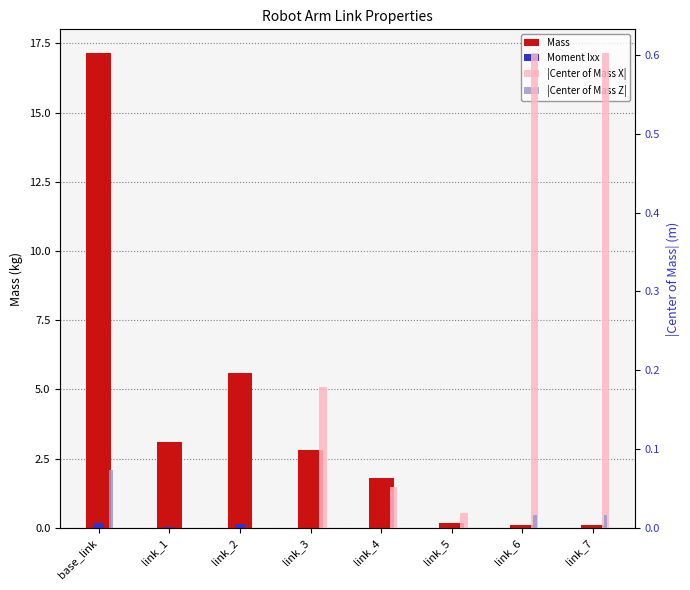

Reading left to right, transcribe all the data shown in this chart.

Mass: 17.1	3.1	5.6	2.8	1.8	0.2	0.1	0.1
Moment Ixx: 0.2	0.0	0.1	0.0	0.0	0.0	0.0	0.0
|Center of Mass X|: 0.0	0.0	0.0	0.2	0.1	0.0	0.6	0.6
|Center of Mass Z|: 0.1	0.0	0.0	0.0	0.0	0.0	0.0	0.0